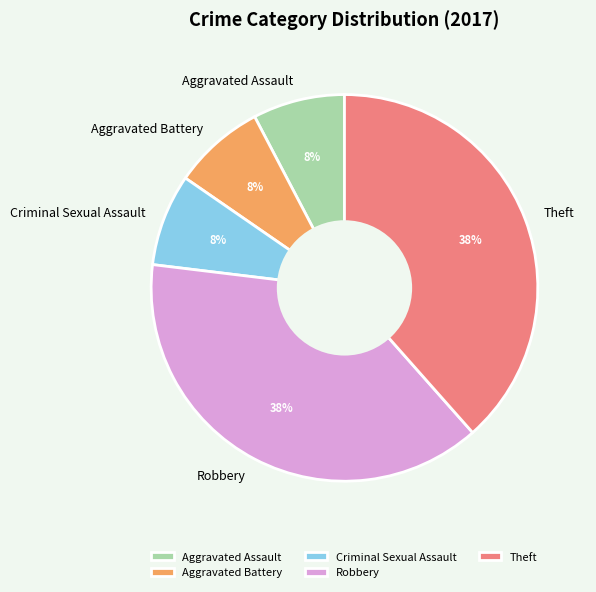

What percentage is the Robbery slice, to the nearest percent?

38%